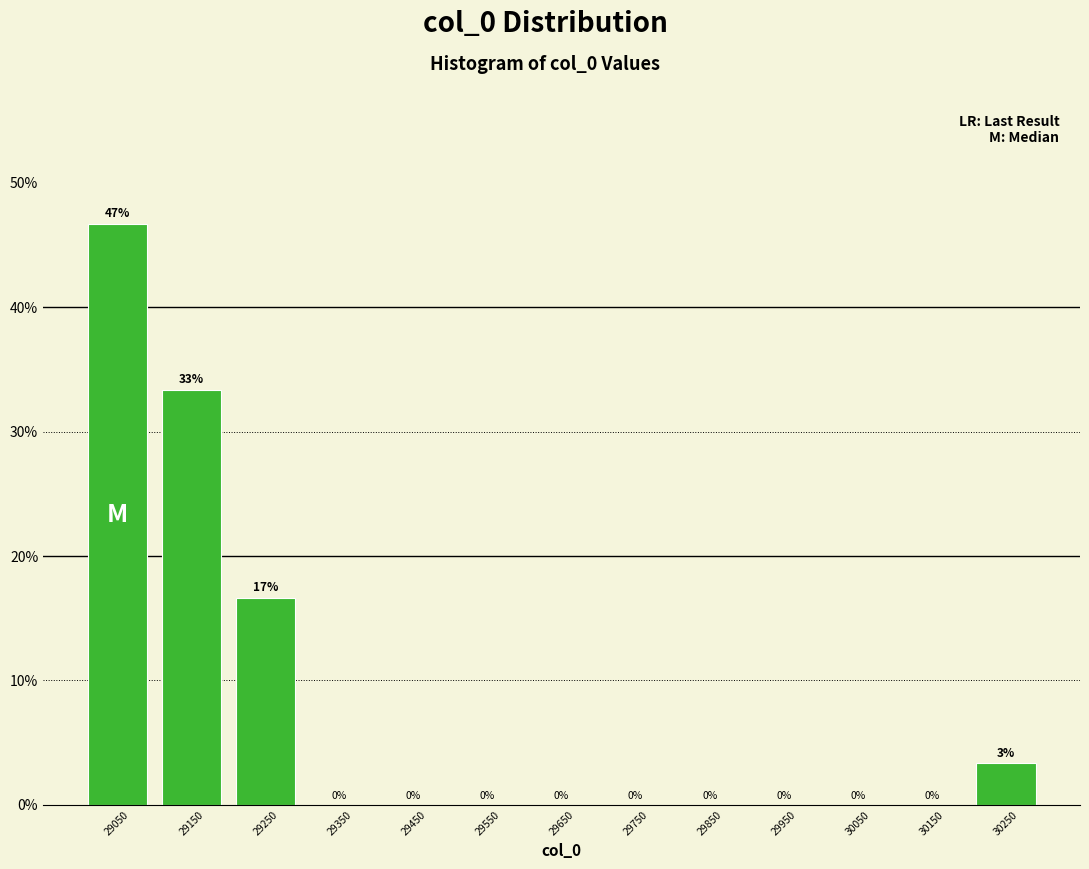

Which range on the x-axis has the tallest bar?

29000 to 29100